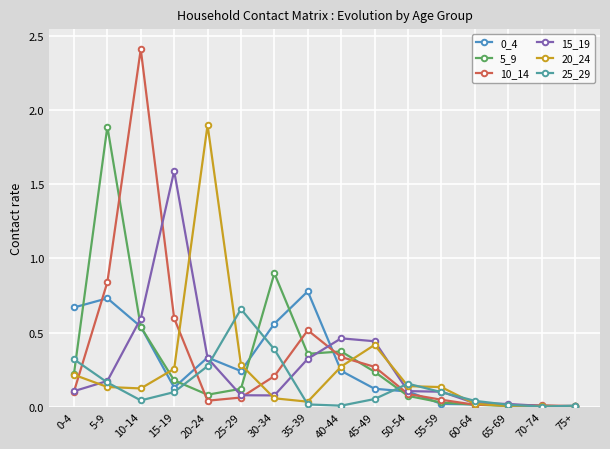

At which category is the sum across all series the highest?

10-14